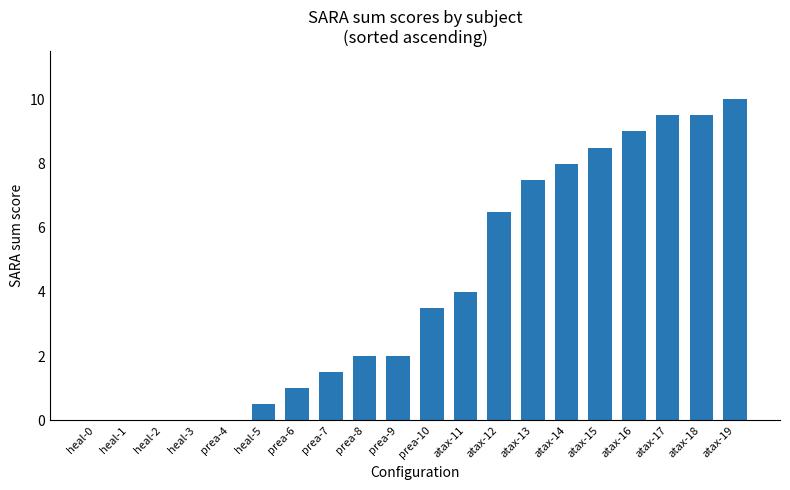

How many distinct data groups are displayed?

1